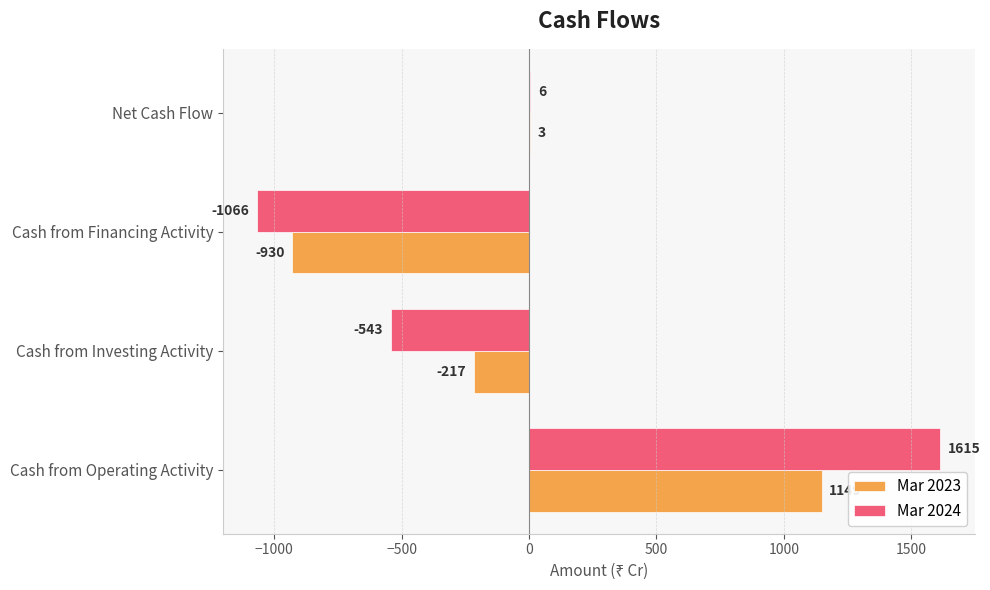

What is the sum of the Mar 2023 values at Cash from Investing Activity and Cash from Financing Activity?

-1147